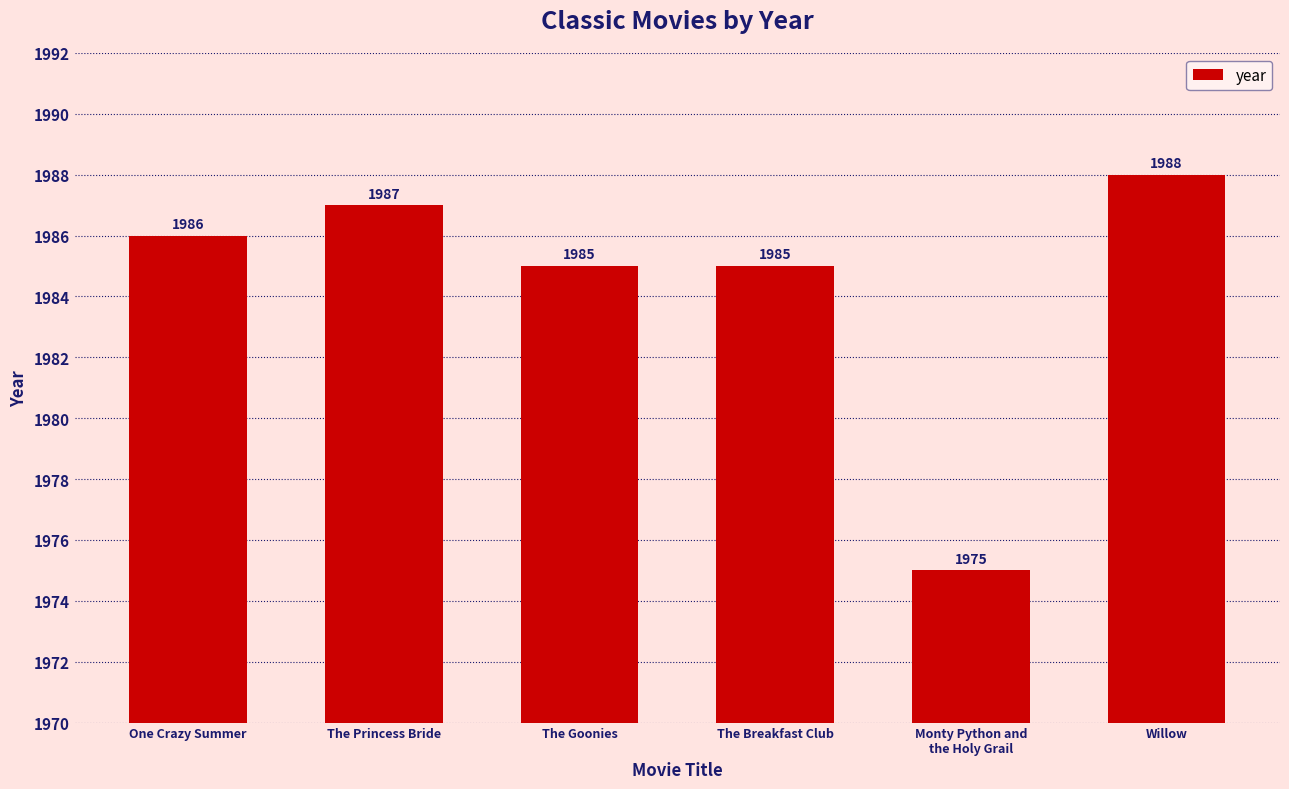

What is the label of the 4th bar from the right?

The Goonies